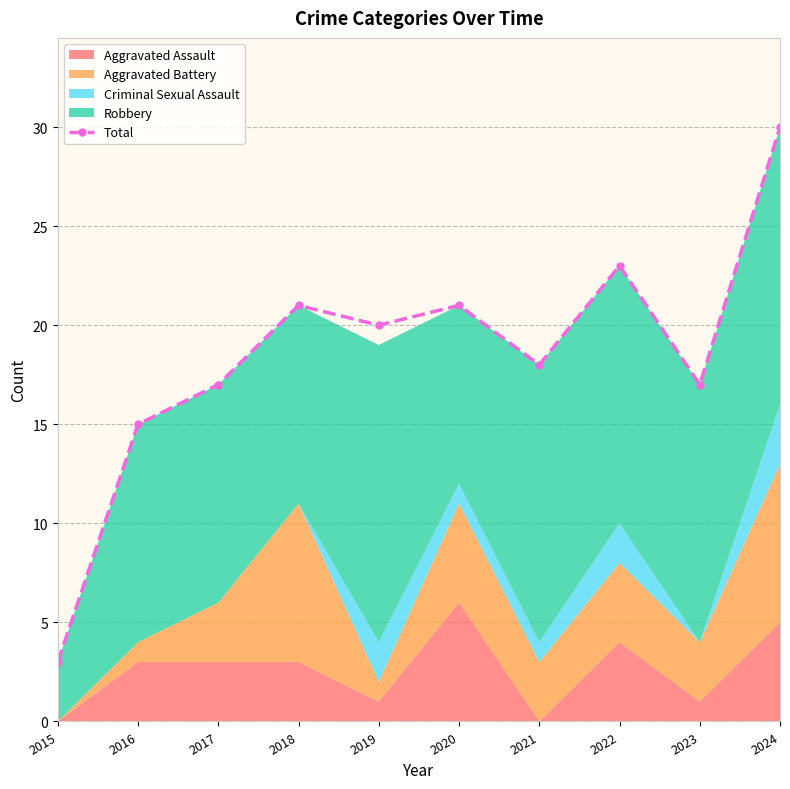

Between 2021 and 2020, which is larger?

2020